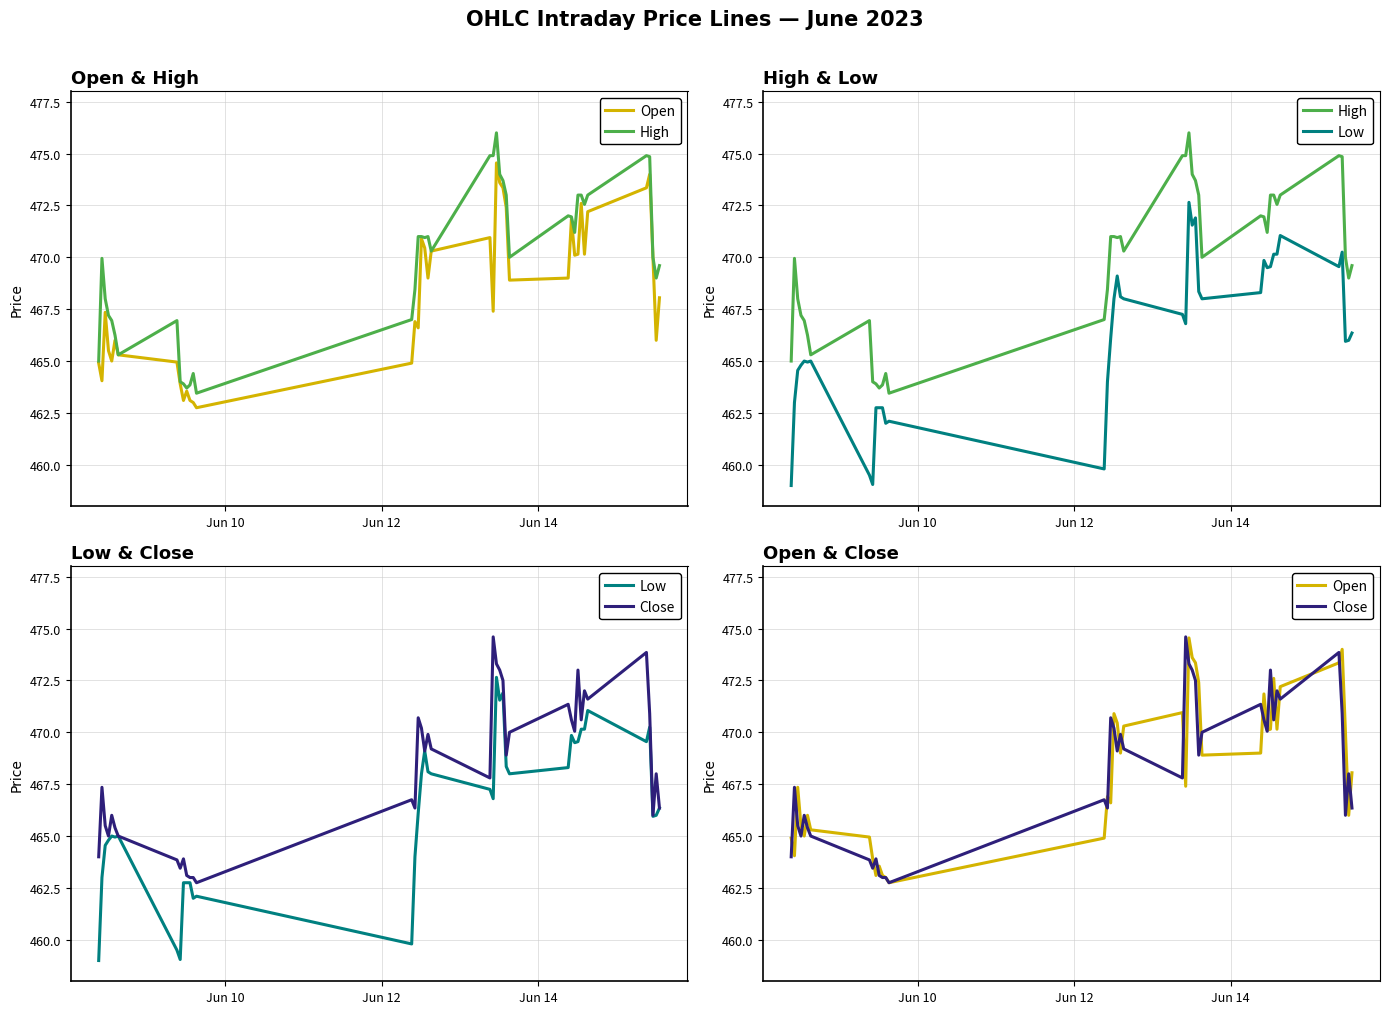

What is the minimum value for High?

463.5